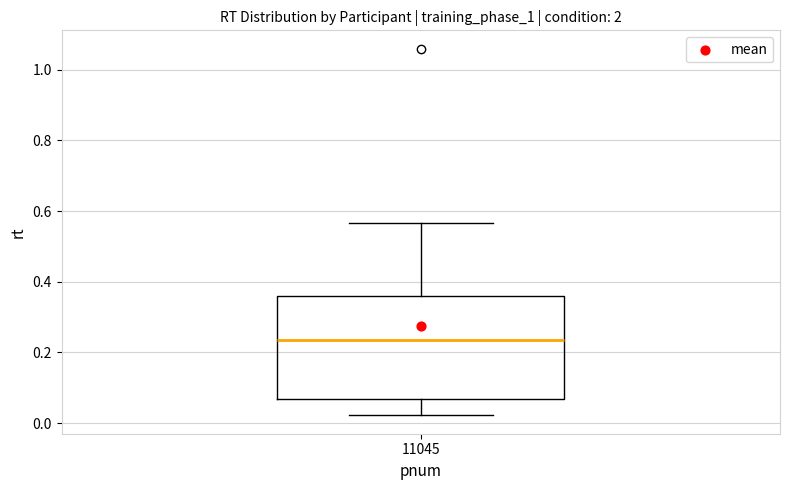

Transcribe this box plot: give where the median line is, the range the box spans, and where the two whiskers end, as read against the y-axis. The values are not printed on the chart, so give them approximately, as read against the axis.

median 0.24, box 0.06 to 0.36, whiskers 0.02 to 0.56